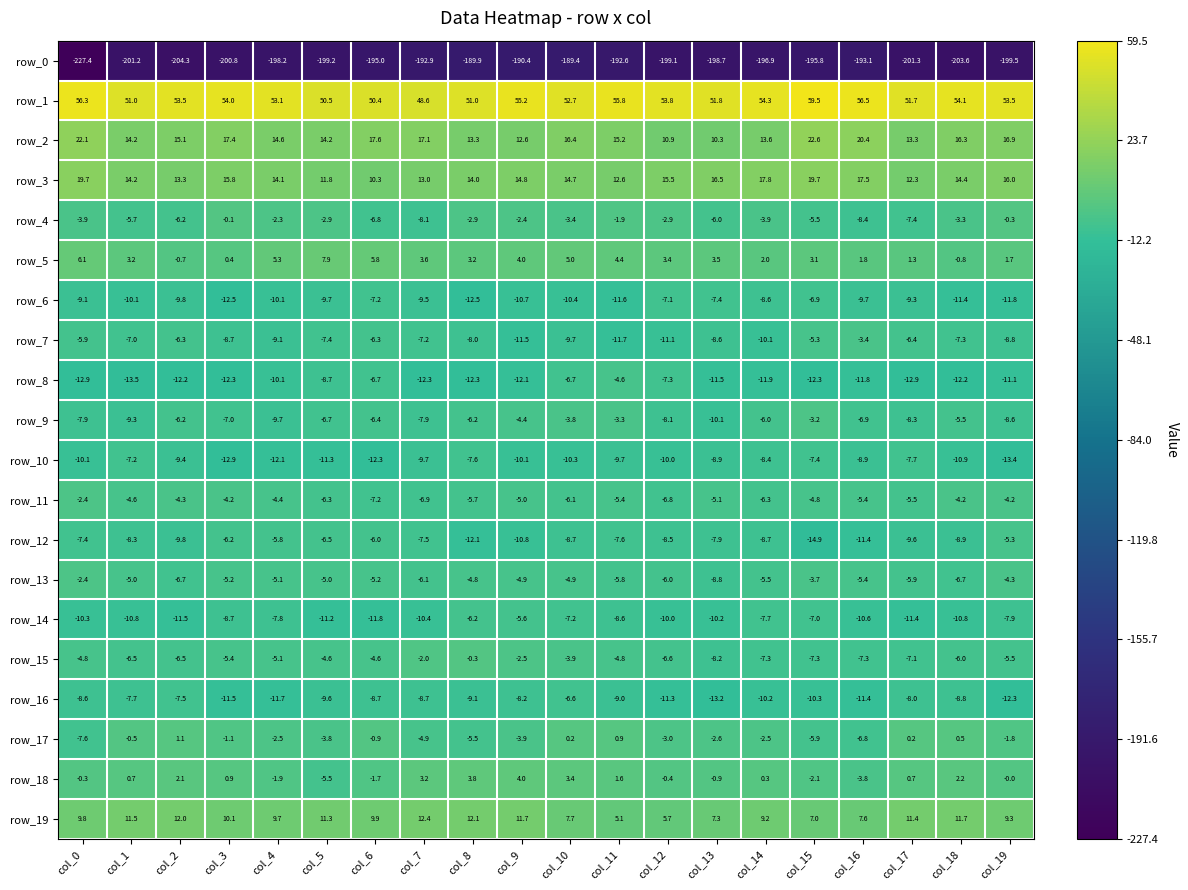

Where does the row_13 series first go above -5?

col_0